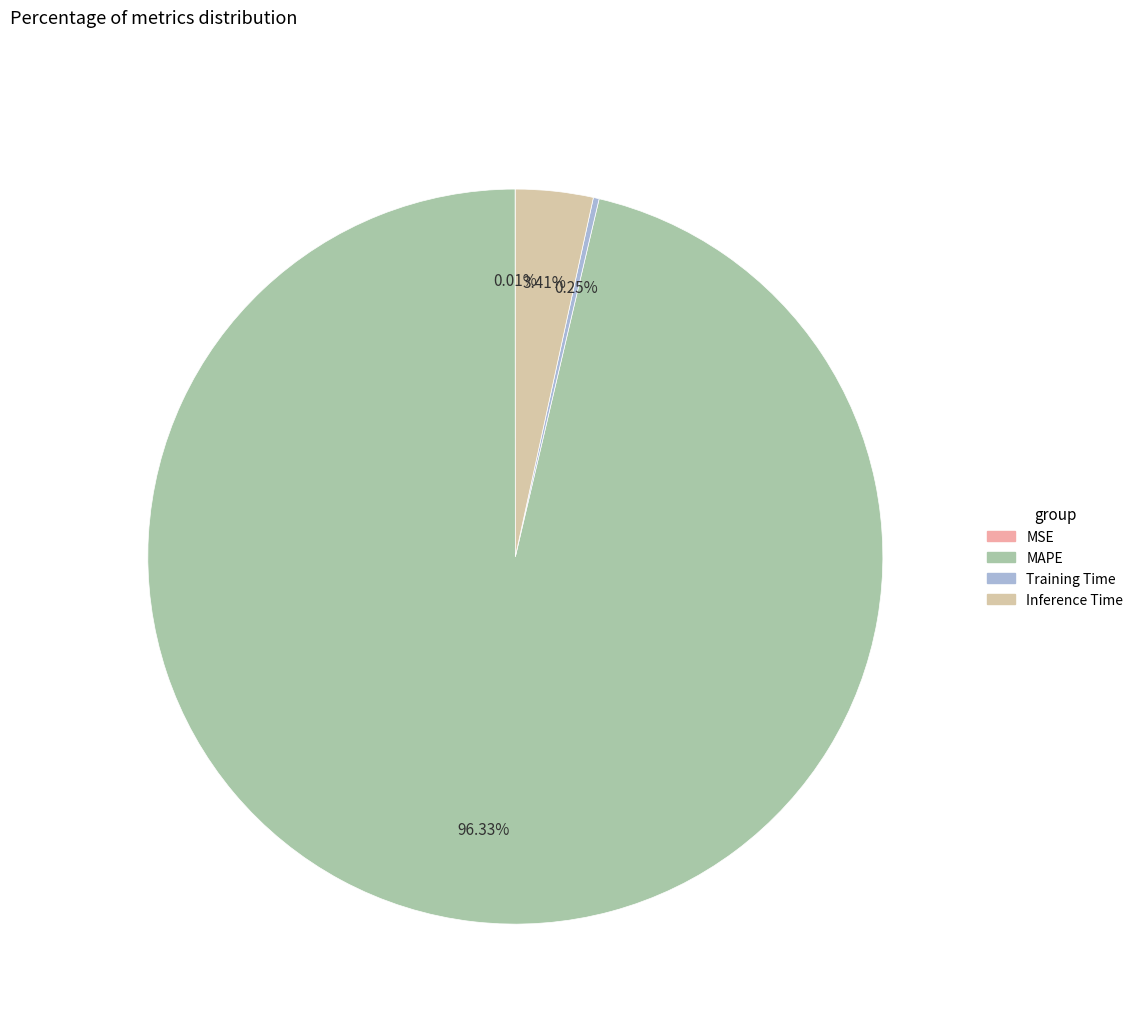

Which category has the biggest portion of the pie?

MAPE